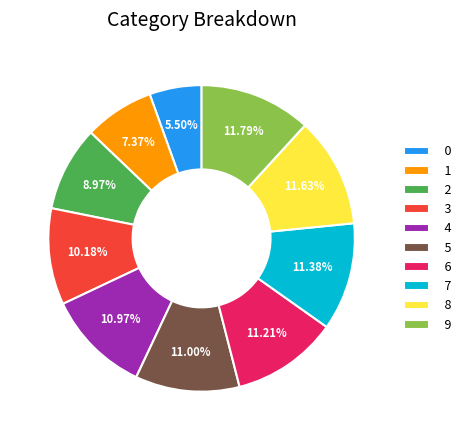

To the nearest percent, what is the combined percentage of 2 and 0?

14%